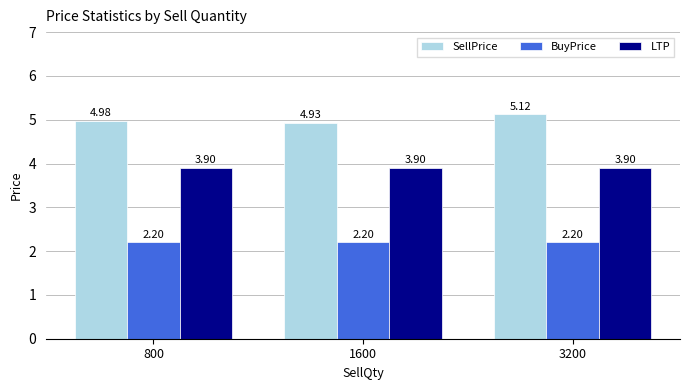

How many bars are there in total?

9